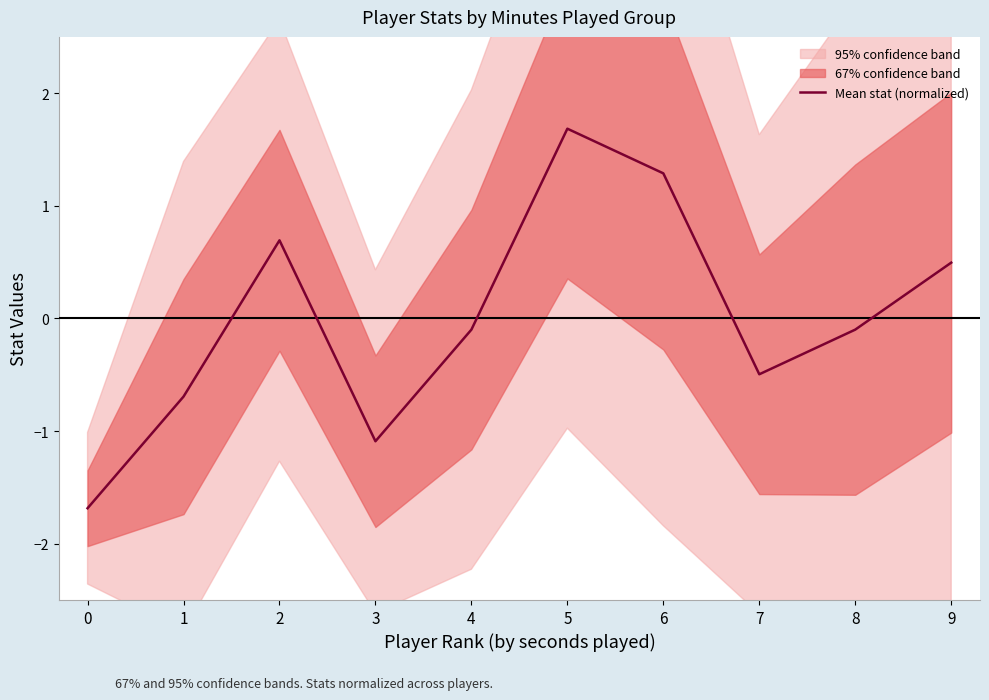

True or false: the data shows 1.7 at 5.

True